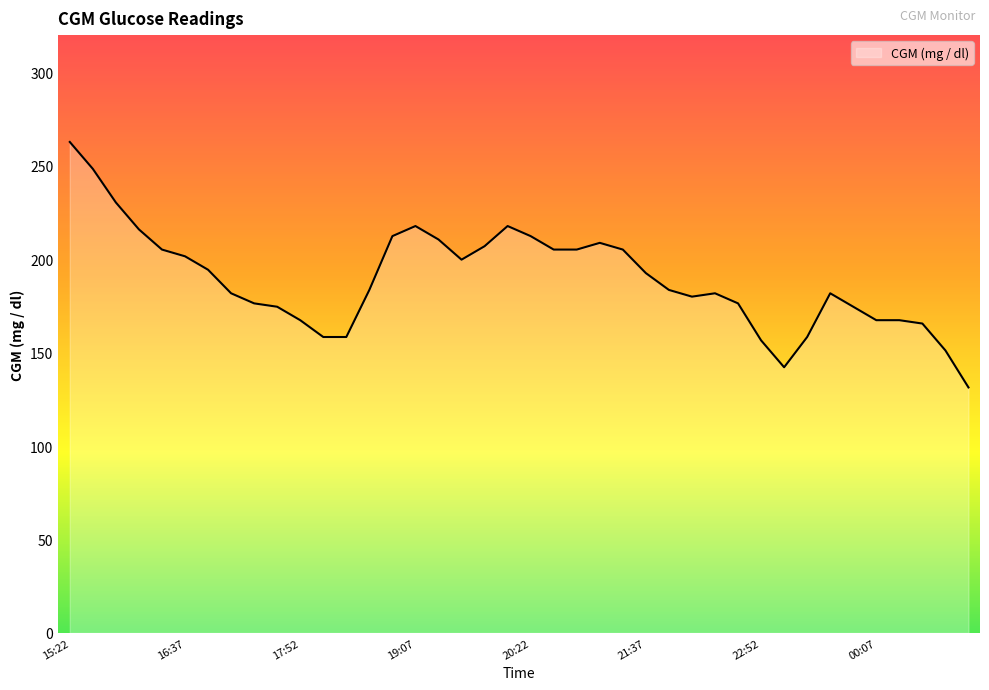

What is the difference between the maximum and minimum values?

131.4